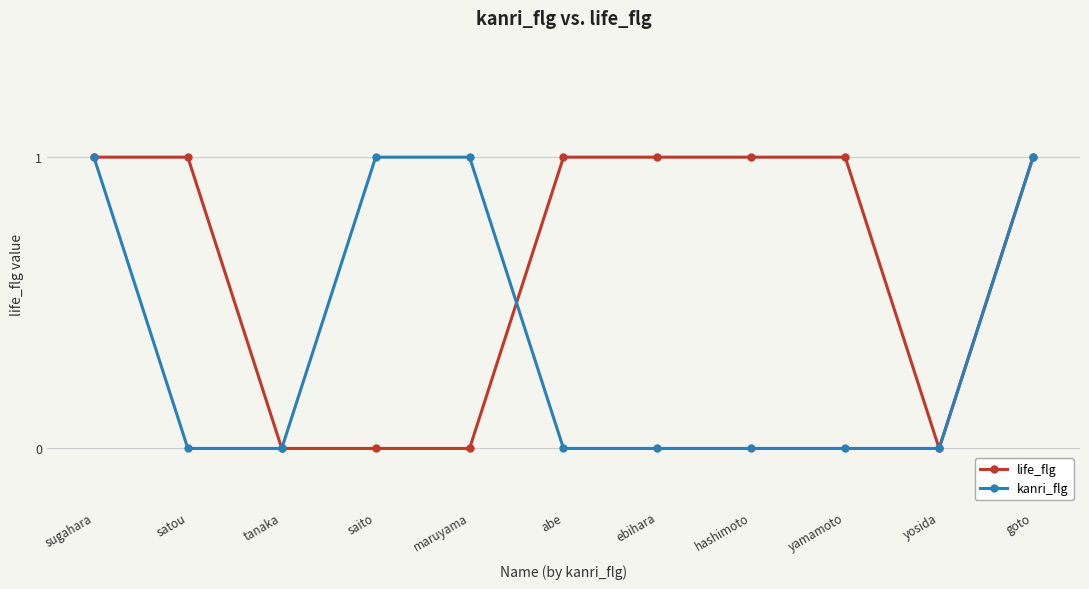

What are all the series names shown in the legend?

life_flg, kanri_flg